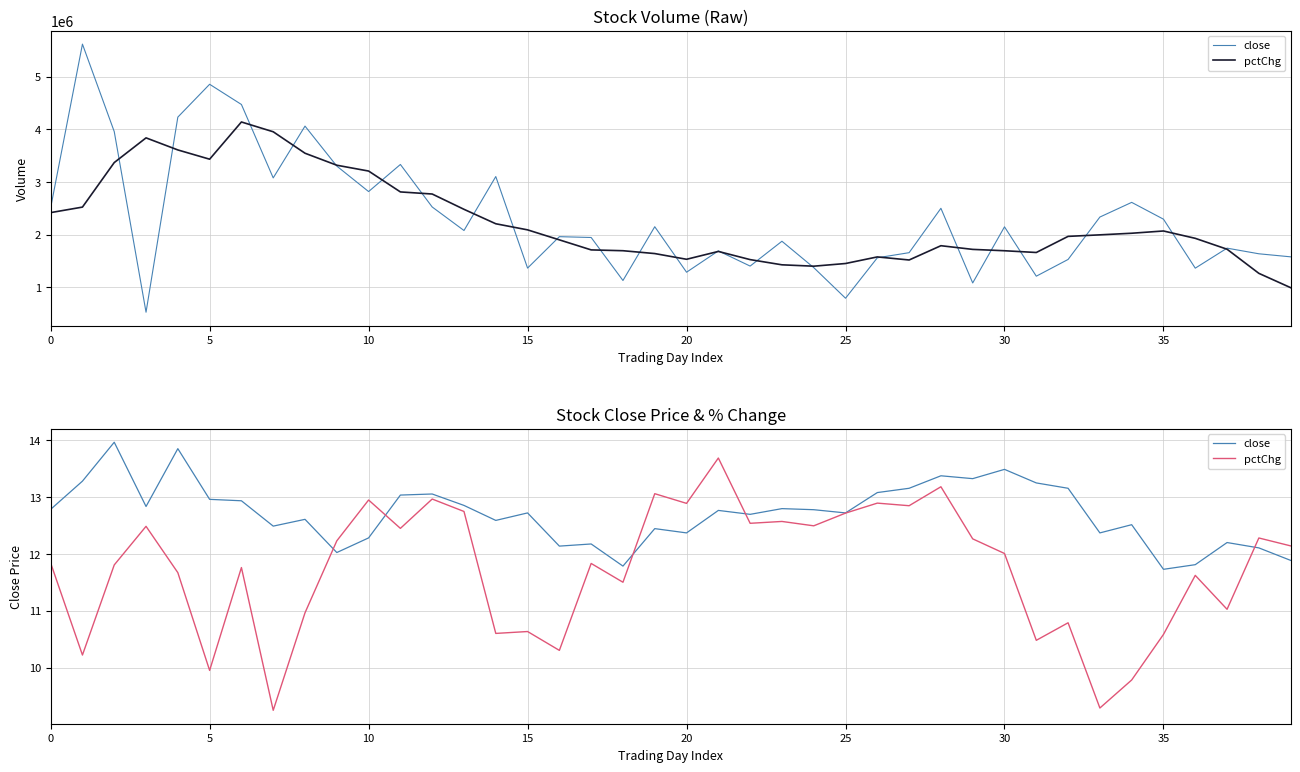

What are all the series names shown in the legend?

close, pctChg